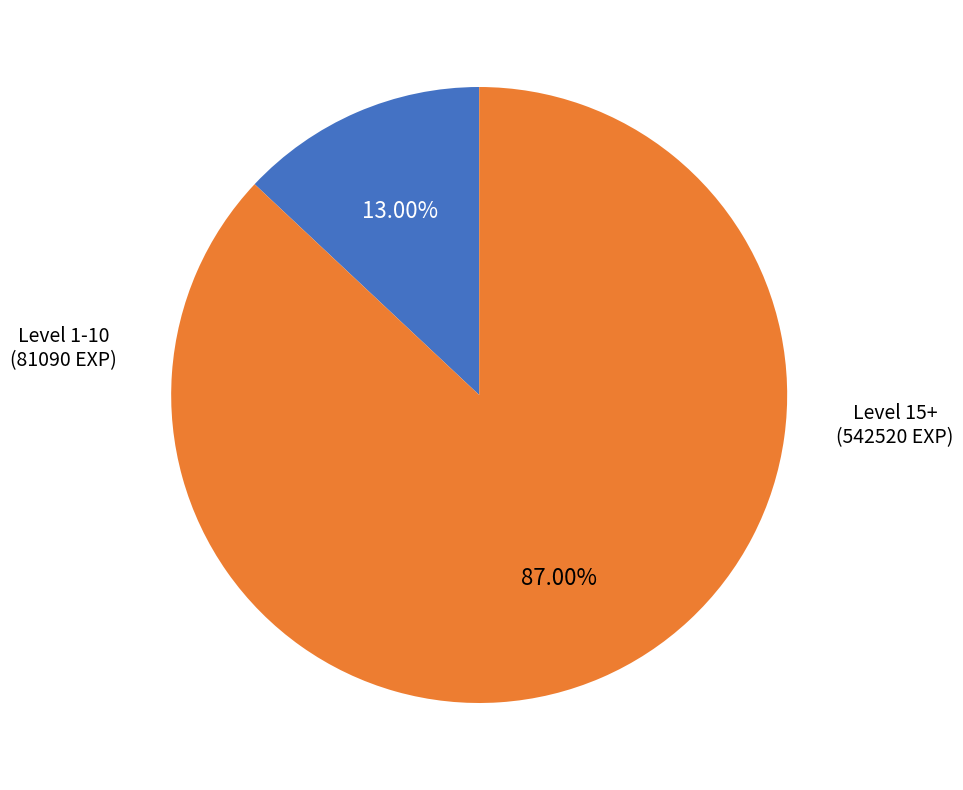

Does any single category account for the majority?

Yes